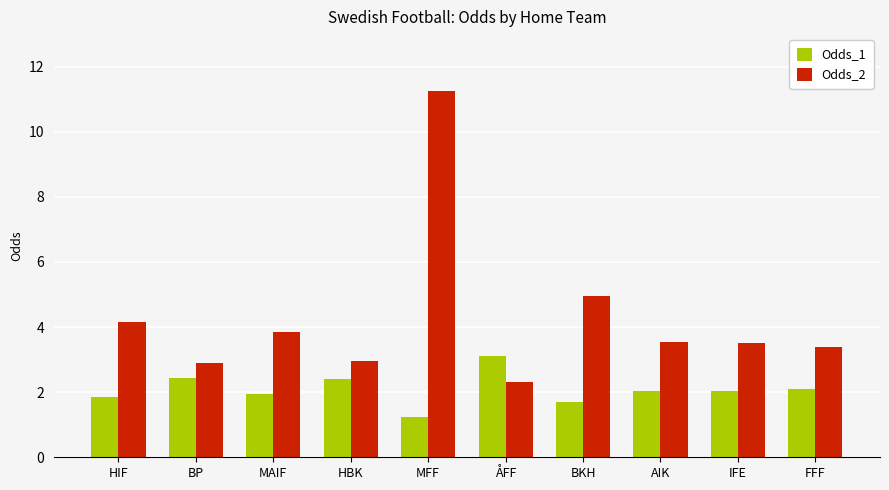

Count the number of categories in the chart.

10